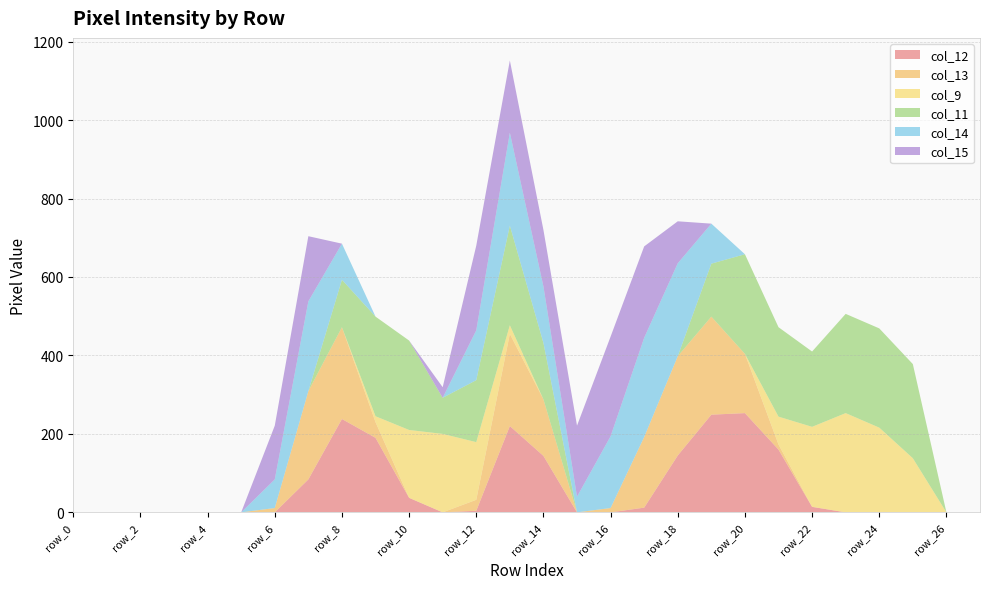

Reading left to right, transcribe all the data shown in this chart.

col_12: row_0=0	row_1=0	row_2=0	row_3=0	row_4=0	row_5=0	row_6=0	row_7=84	row_8=238	row_9=190	row_10=37	row_11=0	row_12=4	row_13=220	row_14=144	row_15=0	row_16=0	row_17=12	row_18=145	row_19=249	row_20=253	row_21=160	row_22=14	row_23=0	row_24=0	row_25=0	row_26=0	row_27=0
col_13: row_0=0	row_1=0	row_2=0	row_3=0	row_4=0	row_5=0	row_6=11	row_7=225	row_8=234	row_9=40	row_10=0	row_11=0	row_12=28	row_13=235	row_14=144	row_15=0	row_16=11	row_17=180	row_18=253	row_19=250	row_20=151	row_21=13	row_22=0	row_23=0	row_24=0	row_25=0	row_26=0	row_27=0
col_9: row_0=0	row_1=0	row_2=0	row_3=0	row_4=0	row_5=0	row_6=0	row_7=0	row_8=0	row_9=15	row_10=173	row_11=200	row_12=147	row_13=22	row_14=0	row_15=0	row_16=0	row_17=0	row_18=0	row_19=0	row_20=0	row_21=71	row_22=204	row_23=253	row_24=216	row_25=138	row_26=0	row_27=0
col_11: row_0=0	row_1=0	row_2=0	row_3=0	row_4=0	row_5=0	row_6=0	row_7=0	row_8=121	row_9=254	row_10=228	row_11=92	row_12=158	row_13=254	row_14=144	row_15=0	row_16=0	row_17=0	row_18=0	row_19=135	row_20=254	row_21=228	row_22=192	row_23=253	row_24=253	row_25=240	row_26=0	row_27=0
col_14: row_0=0	row_1=0	row_2=0	row_3=0	row_4=0	row_5=0	row_6=73	row_7=229	row_8=92	row_9=0	row_10=0	row_11=0	row_12=127	row_13=237	row_14=144	row_15=40	row_16=183	row_17=253	row_18=237	row_19=102	row_20=0	row_21=0	row_22=0	row_23=0	row_24=0	row_25=0	row_26=0	row_27=0
col_15: row_0=0	row_1=0	row_2=0	row_3=0	row_4=0	row_5=0	row_6=137	row_7=166	row_8=0	row_9=0	row_10=0	row_11=27	row_12=216	row_13=184	row_14=144	row_15=181	row_16=254	row_17=233	row_18=107	row_19=0	row_20=0	row_21=0	row_22=0	row_23=0	row_24=0	row_25=0	row_26=0	row_27=0